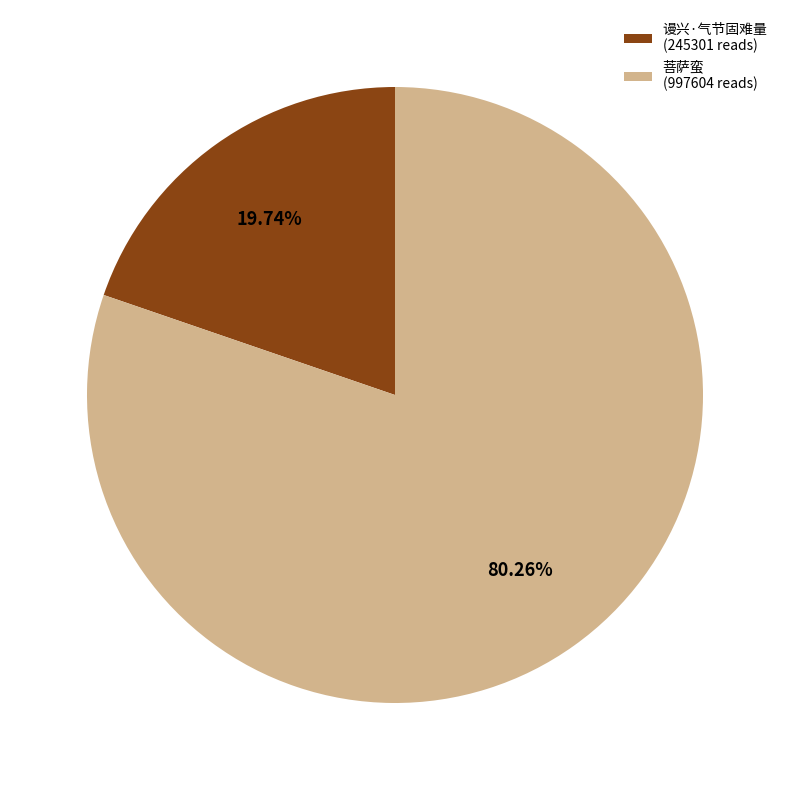

Rank the categories by value from lowest to highest.

谩兴·气节固难量 (245301 reads), 菩萨蛮 (997604 reads)